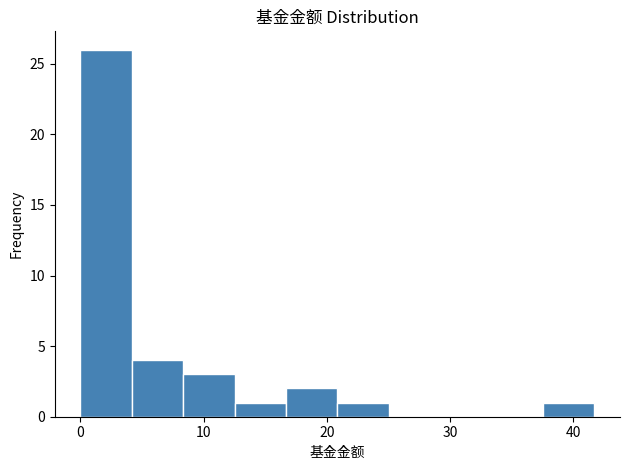

What is the height of the bar covering 0 to 4 on the x-axis? Neither the bar edges nor the heights are printed on the chart, so give them approximately, as read against the axes.

26